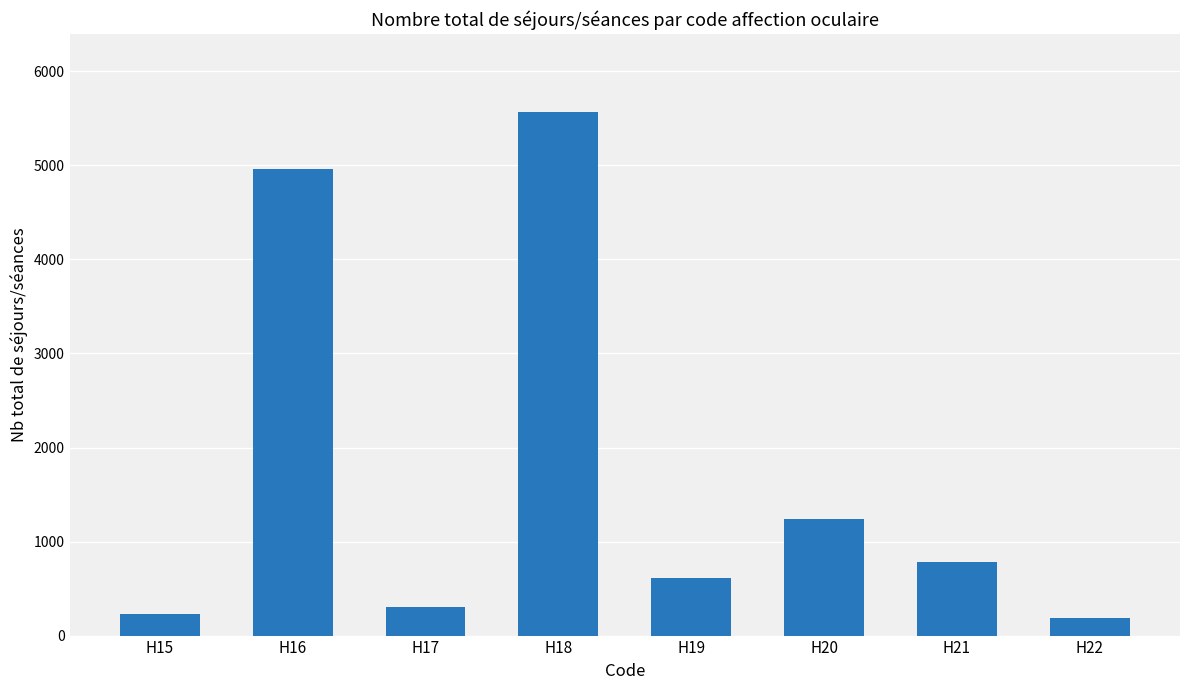

Reading left to right, list all the values displayed in this chart.

231	4957	301	5563	614	1238	778	184